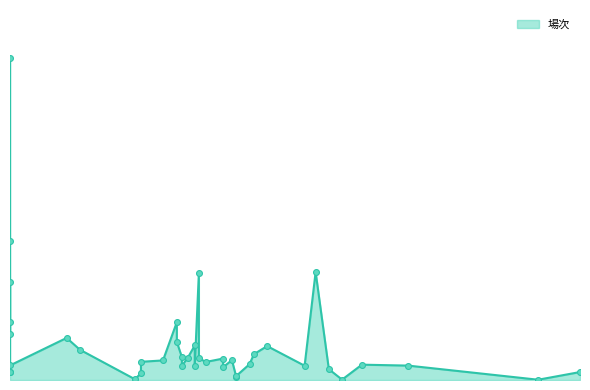

Approximately how many times larger is the value at 2019-07-03 compared to 2020-01-15?

0.2